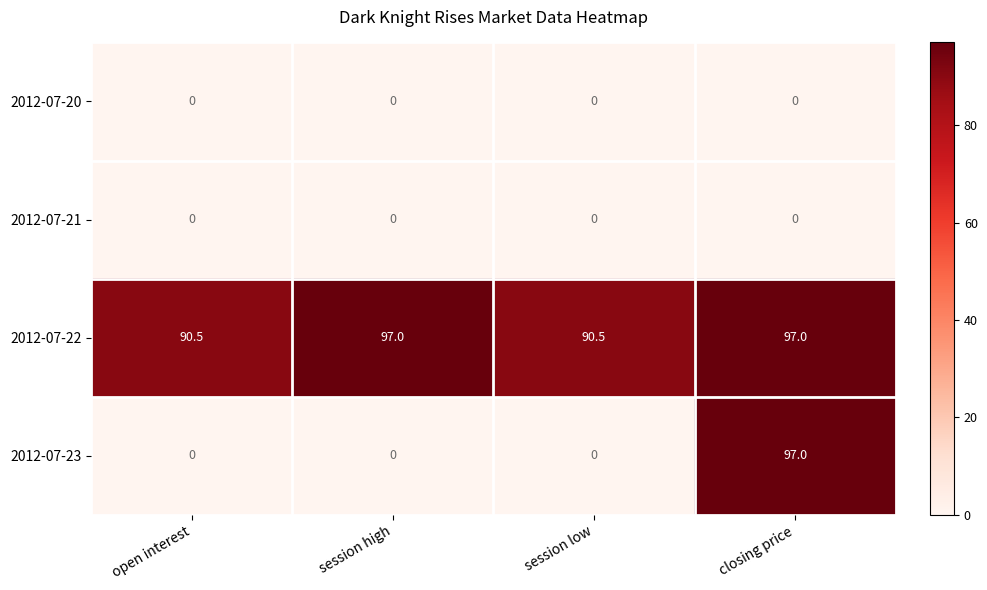

What is the total value across all series at closing price?

194.0